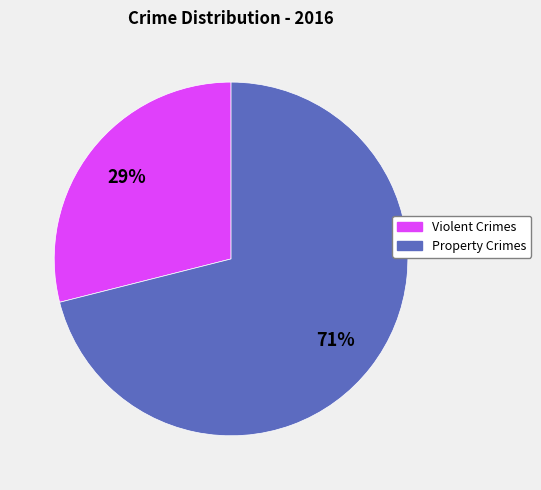

To the nearest percent, what percentage of the pie is Violent Crimes?

29%